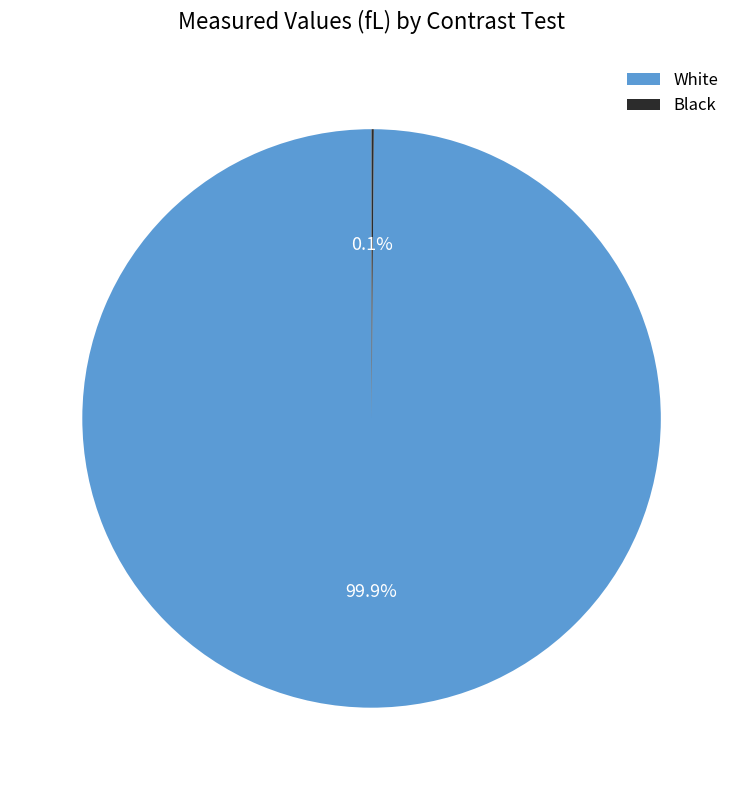

Is there any slice that represents more than half of the pie?

Yes